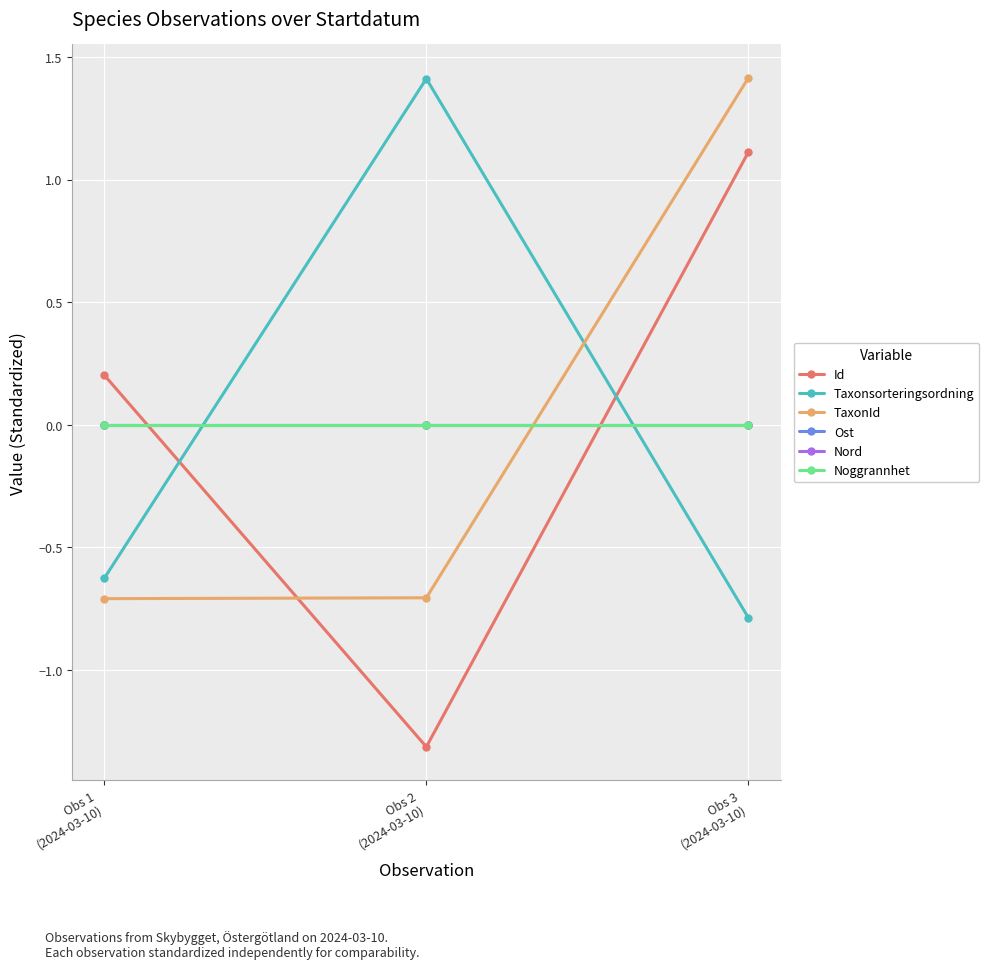

Where is Id nearest to the value 0?

Obs 1
(2024-03-10)